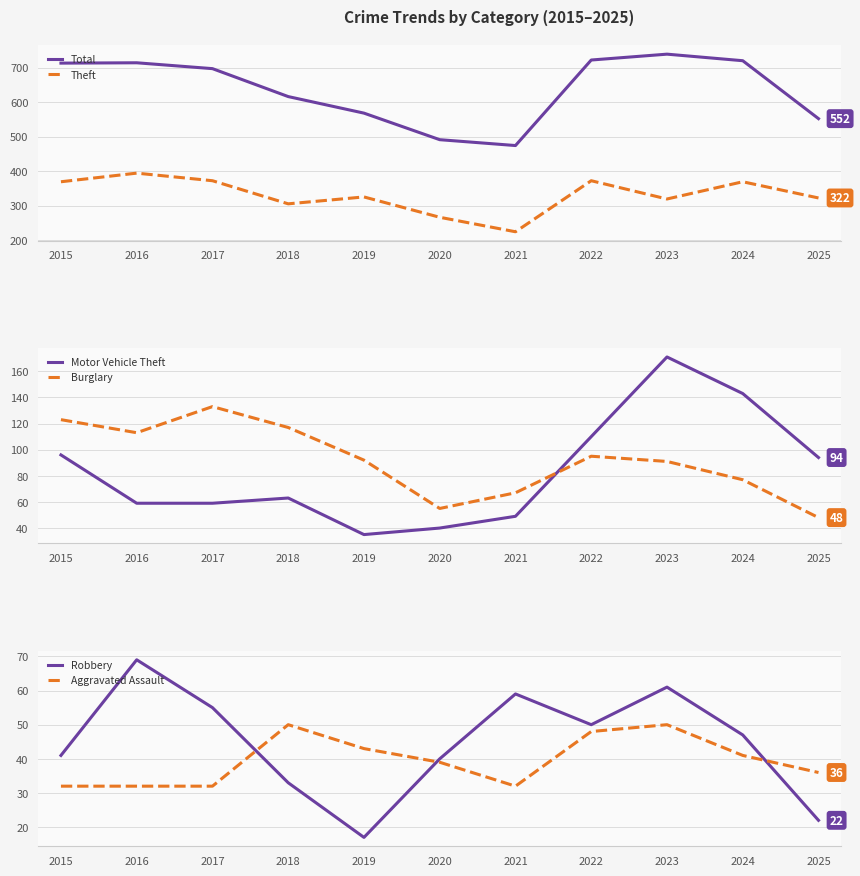

What are all the series names shown in the legend?

Total, Theft, Motor Vehicle Theft, Burglary, Robbery, Aggravated Assault